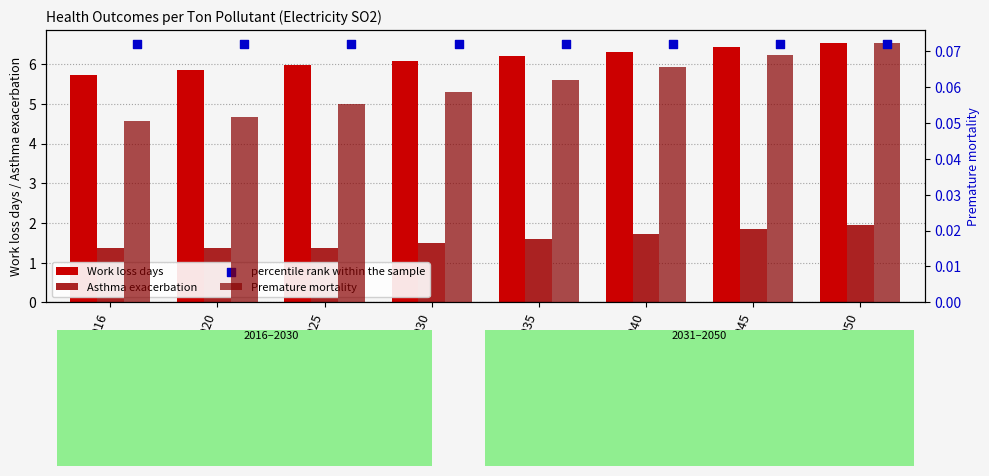

Which series contains the highest Y value?

Work loss days